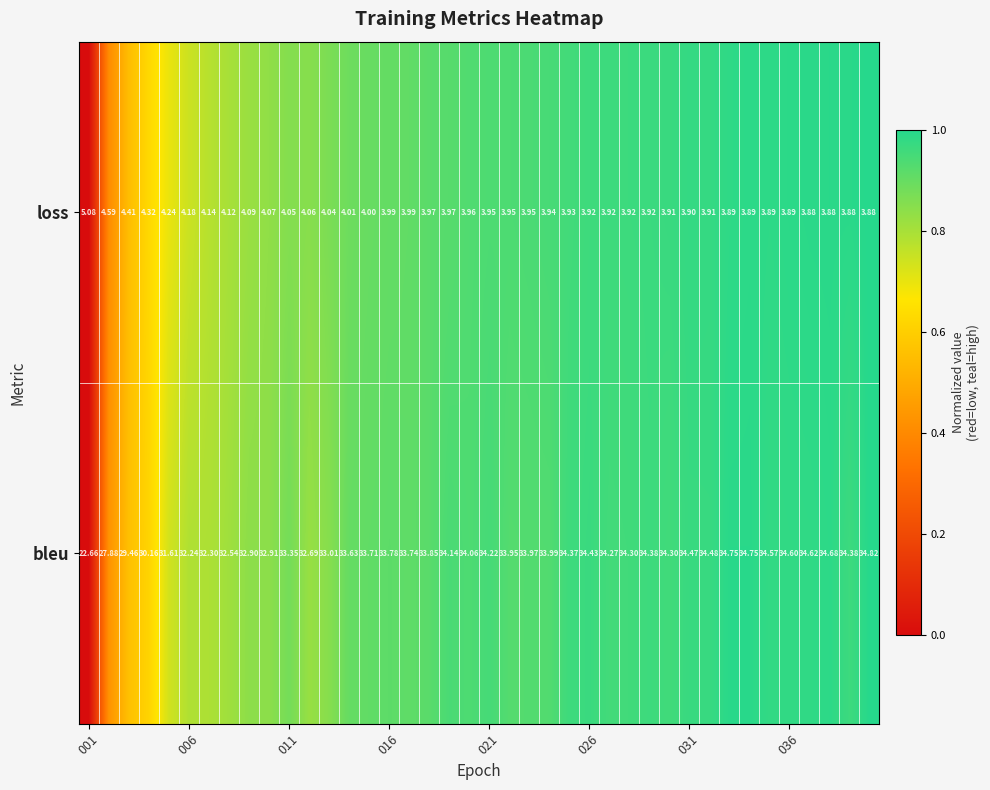

The loss series shows 1.0 at 036. True or false?

True